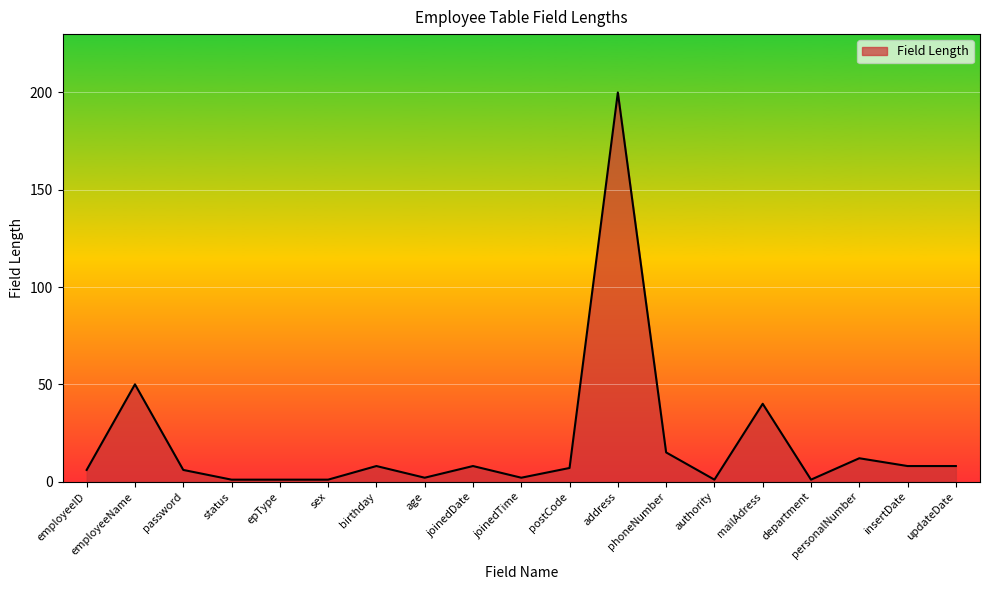

True or false: the data shows 18 at mailAdress.

False